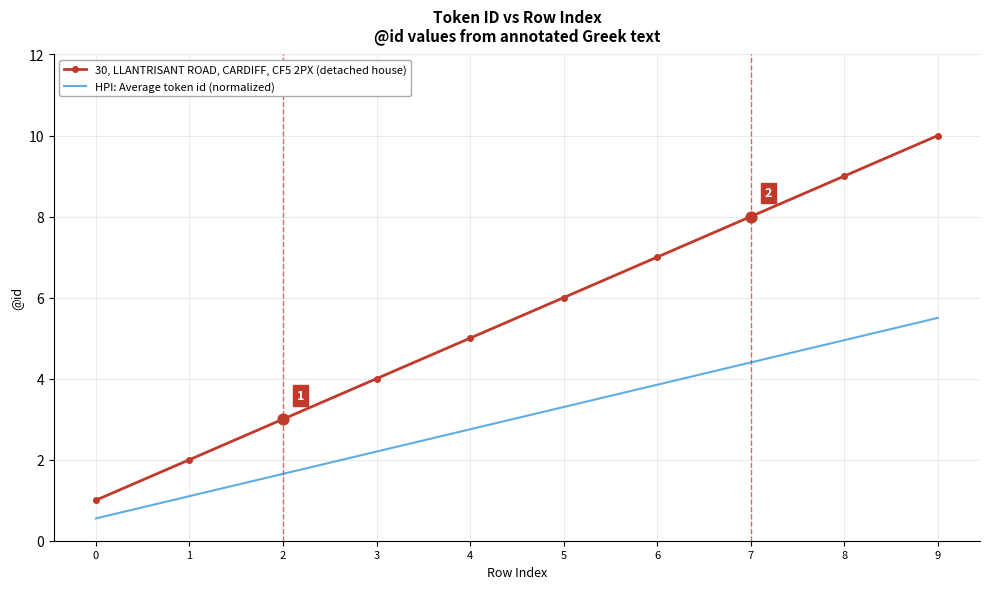

What are all the series names shown in the legend?

30, LLANTRISANT ROAD, CARDIFF, CF5 2PX (detached house), HPI: Average token id (normalized)